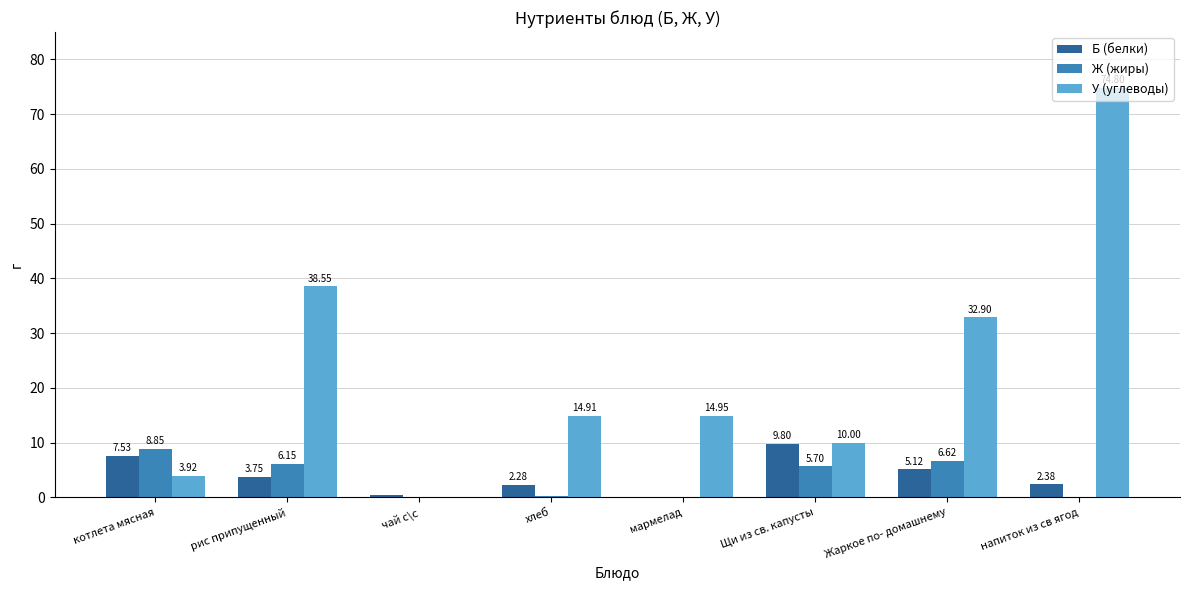

At which label does Б (белки) reach its peak?

Щи из св. капусты